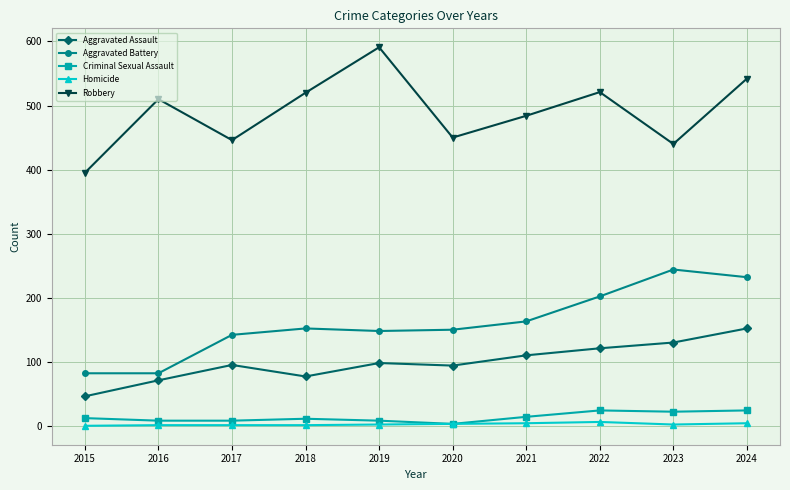

How many values in the Robbery series are below 510?

5